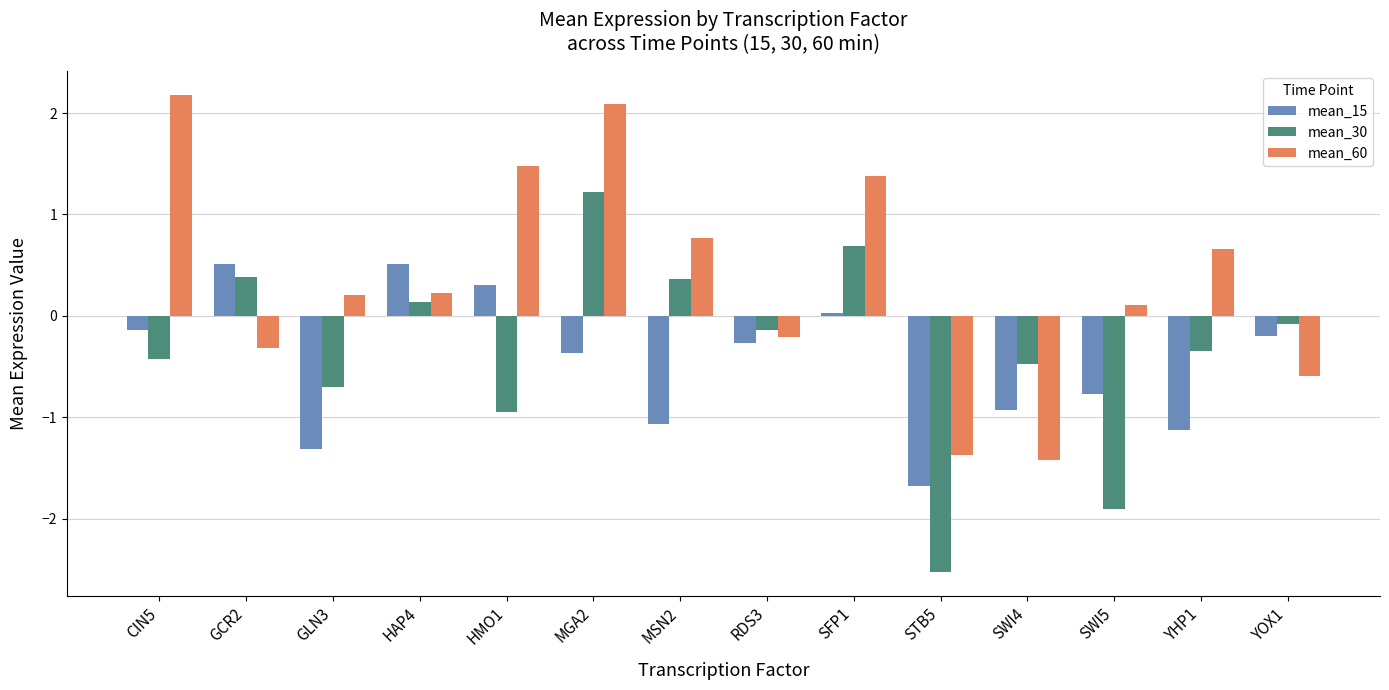

What is the label of the 8th bar from the right?

MSN2